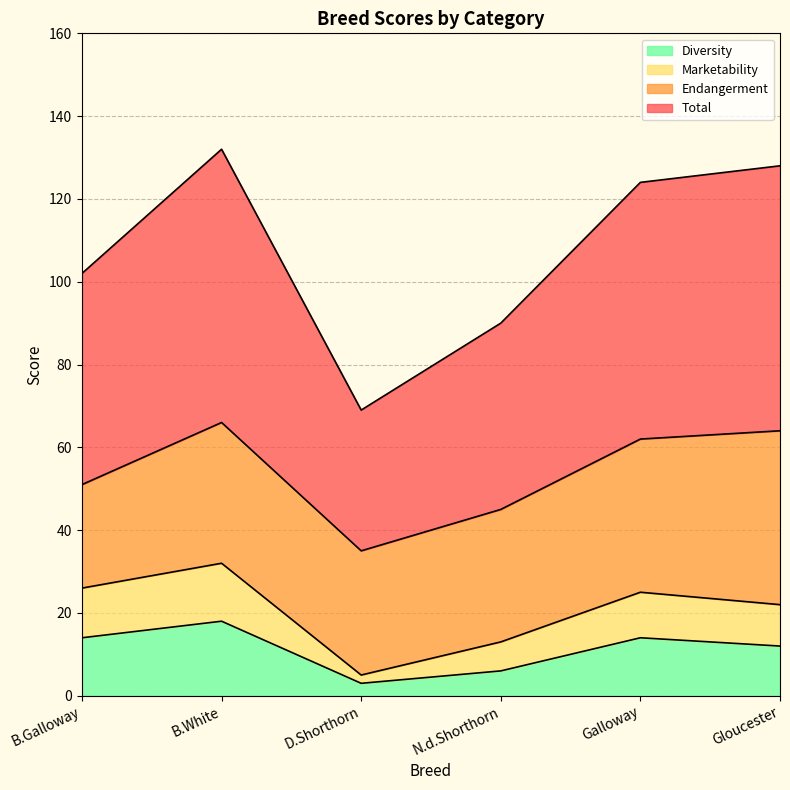

True or false: Diversity and Marketability cross at least once.

False